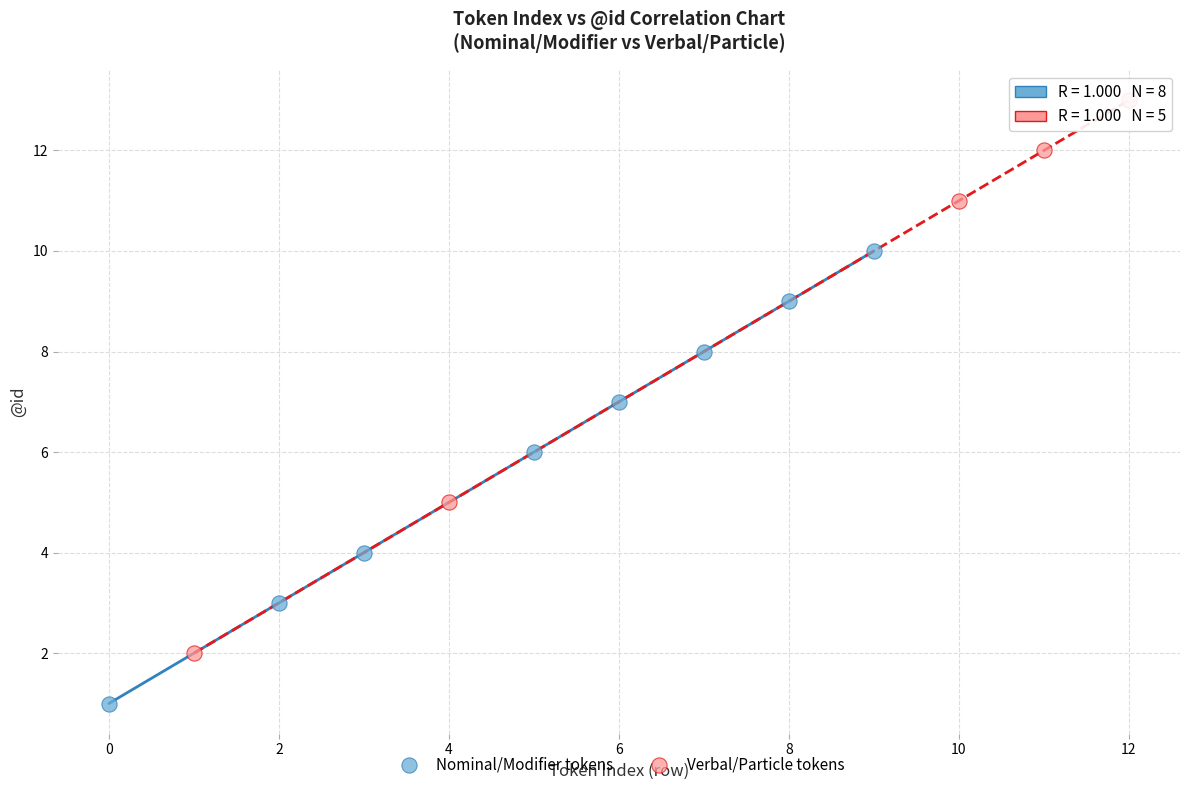

What are all the series names shown in the legend?

Nominal/Modifier tokens, Verbal/Particle tokens